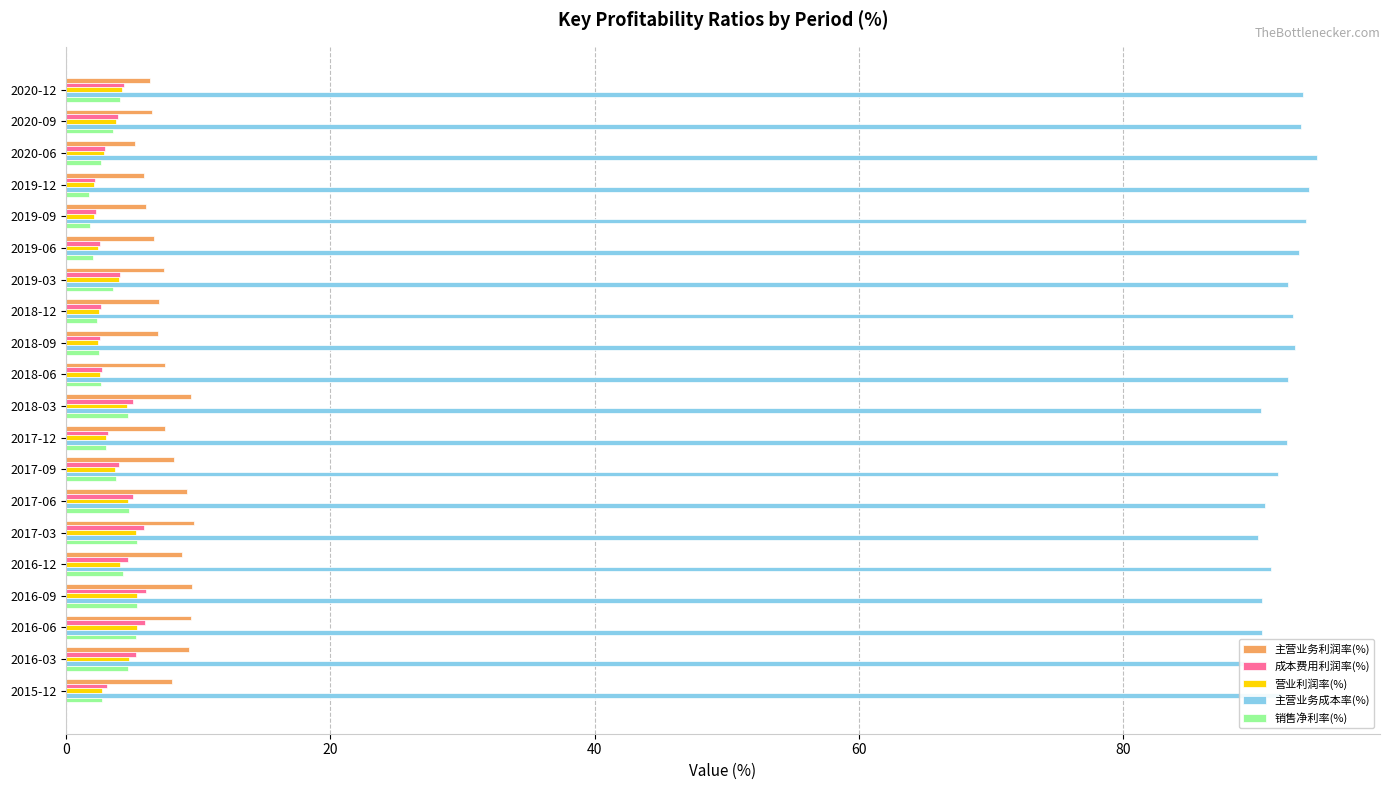

True or false: 主营业务成本率(%) has a value of 52.6 at 2020-12.

False